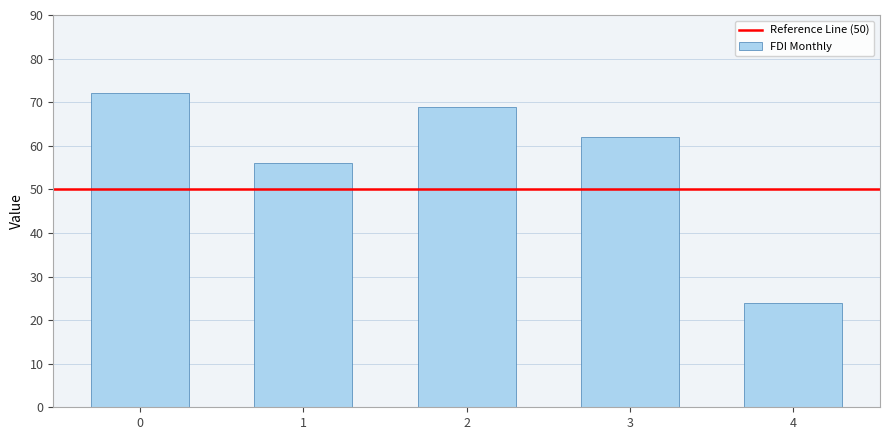

The value at 4 is 8. True or false?

False